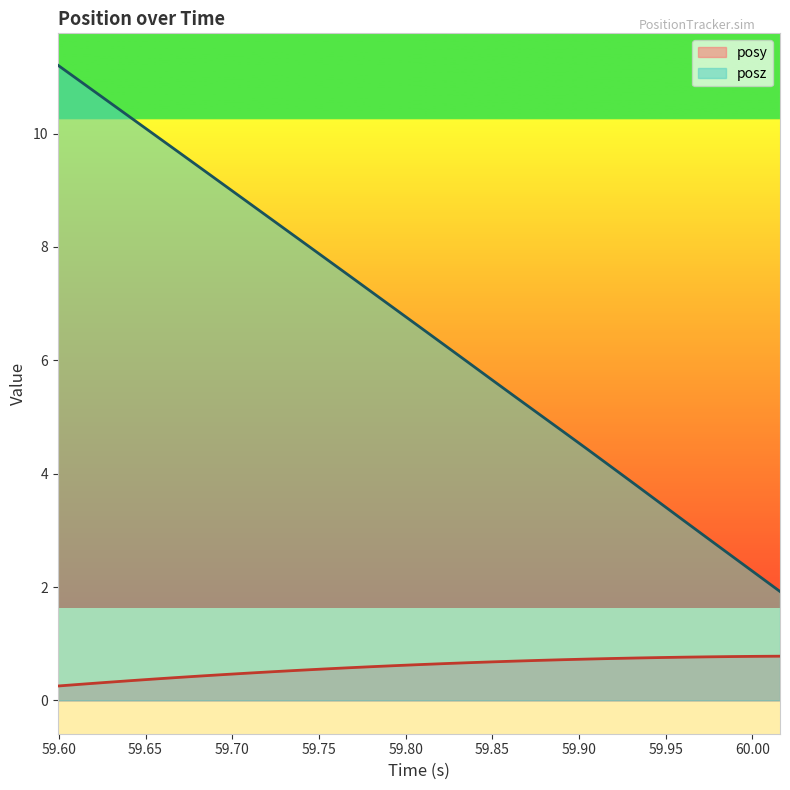

Reading left to right, what are all the values shown in this chart?

posy: 59.59937=0.3	59.61328=0.3	59.62671=0.3	59.64087=0.3	59.65466=0.4	59.66858=0.4	59.68237=0.4	59.69641=0.5	59.71057=0.5	59.72449=0.5	59.73828=0.5	59.75269=0.6	59.76624=0.6	59.77991=0.6	59.79382=0.6	59.80798=0.6	59.82227=0.6	59.83582=0.7	59.84912=0.7	59.86304=0.7	59.87695=0.7	59.89099=0.7	59.90503=0.7	59.9187=0.7	59.93311=0.7	59.9469=0.8	59.96033=0.8	59.97449=0.8	59.98828=0.8	60.00208=0.8	60.01599=0.8
posz: 59.59937=11.2	59.61328=10.9	59.62671=10.6	59.64087=10.3	59.65466=10.0	59.66858=9.7	59.68237=9.4	59.69641=9.1	59.71057=8.8	59.72449=8.4	59.73828=8.1	59.75269=7.8	59.76624=7.5	59.77991=7.2	59.79382=6.9	59.80798=6.6	59.82227=6.3	59.83582=6.0	59.84912=5.7	59.86304=5.4	59.87695=5.1	59.89099=4.7	59.90503=4.4	59.9187=4.1	59.93311=3.8	59.9469=3.5	59.96033=3.2	59.97449=2.9	59.98828=2.5	60.00208=2.2	60.01599=1.9